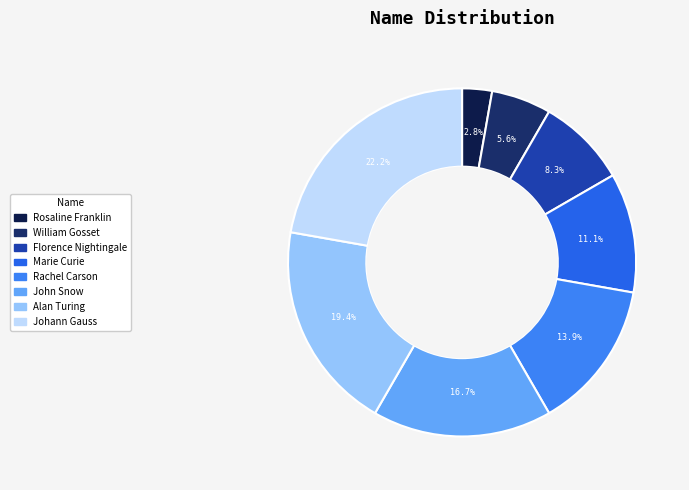

Rank the categories by value from lowest to highest.

Rosaline Franklin, William Gosset, Florence Nightingale, Marie Curie, Rachel Carson, John Snow, Alan Turing, Johann Gauss